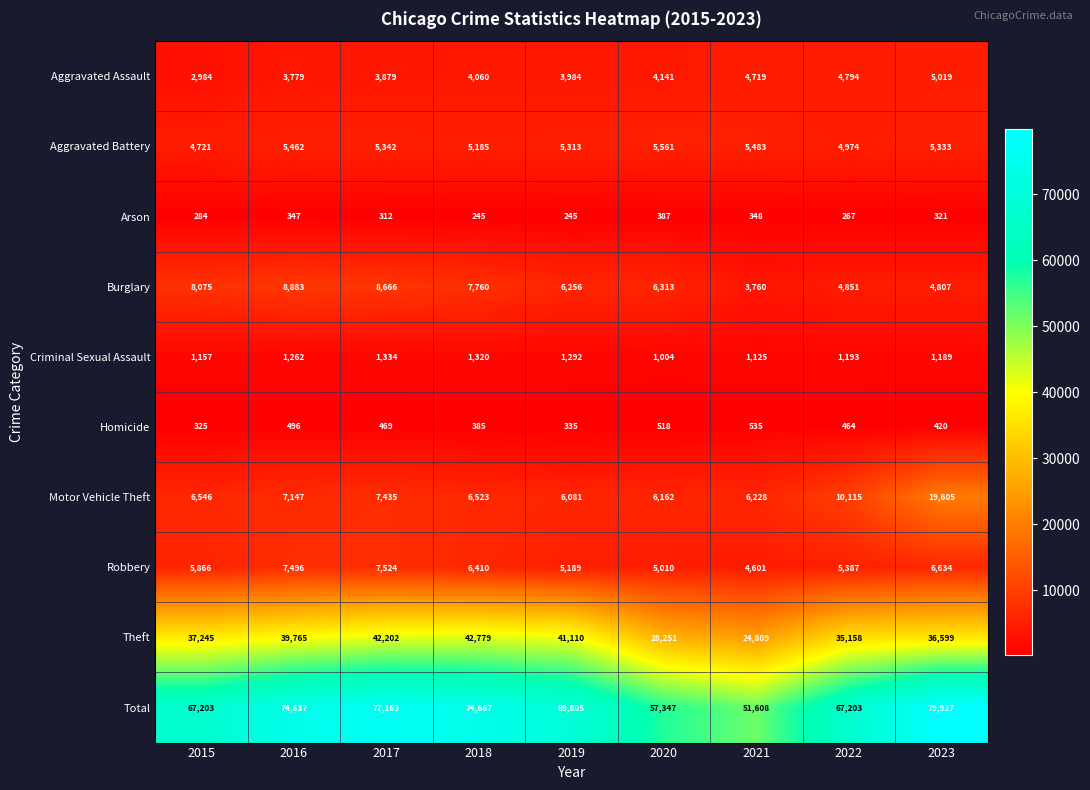

Rank the categories by Burglary value from lowest to highest.

2021, 2023, 2022, 2019, 2020, 2018, 2015, 2017, 2016